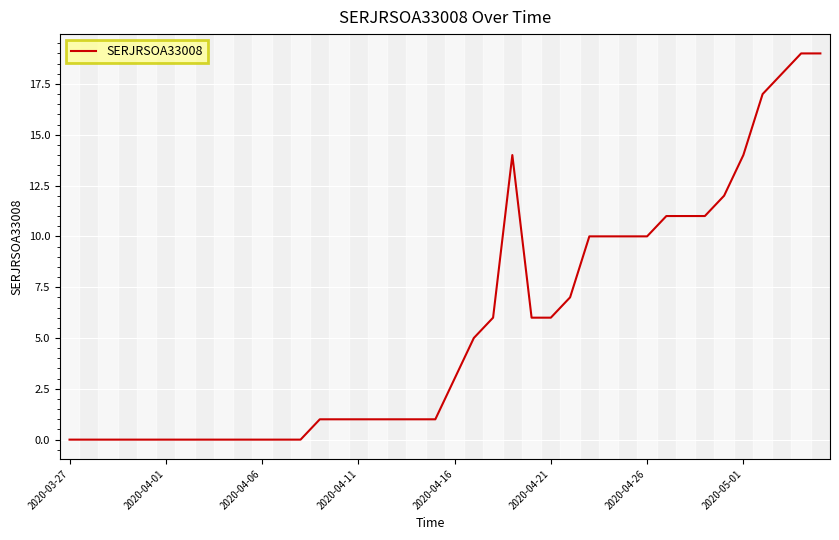

What is the greatest value displayed?

19